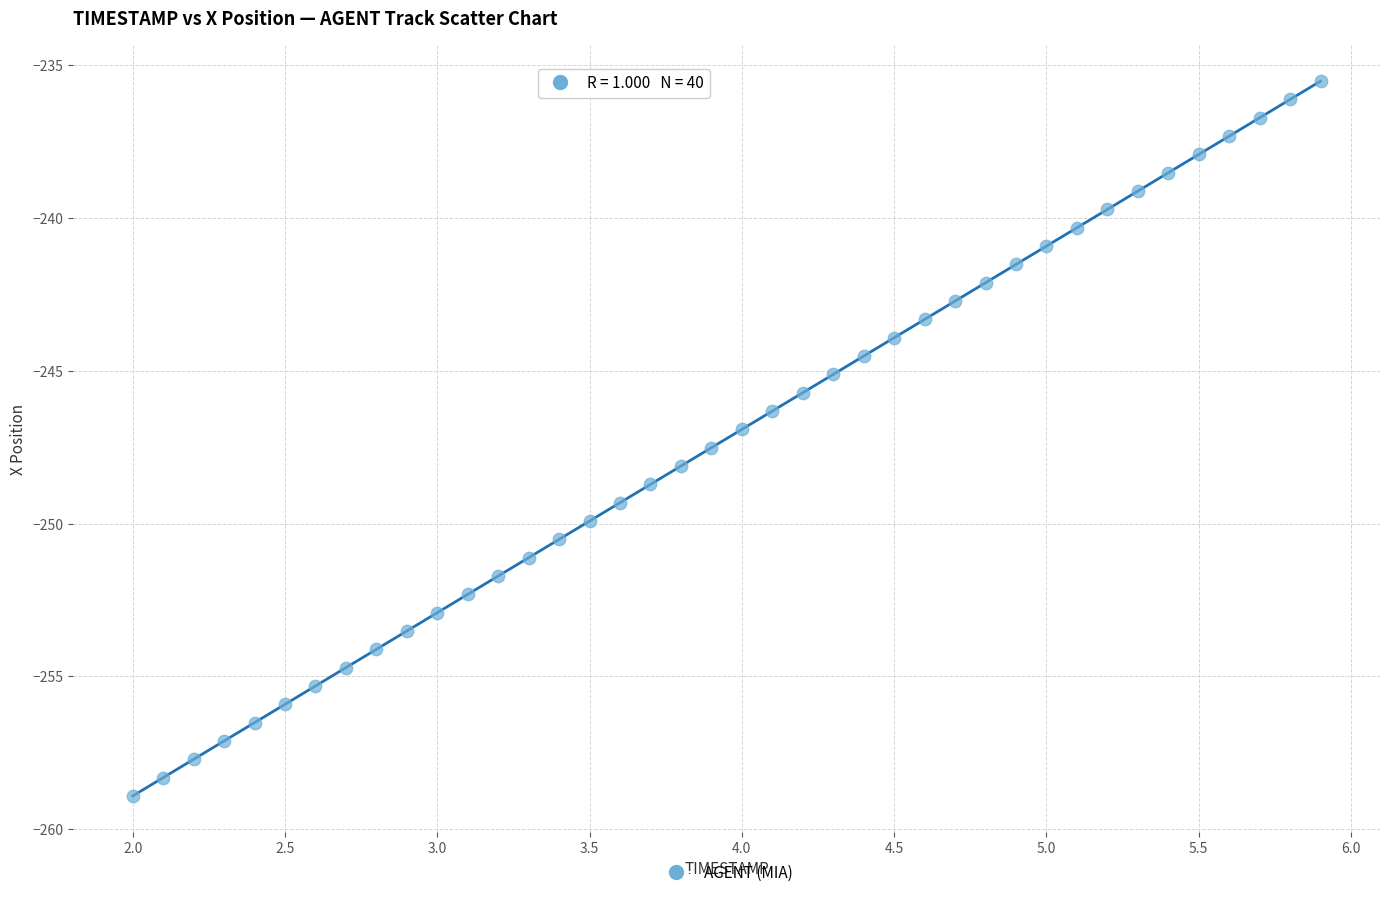

What is the range of Y values (max minus min)?

23.4